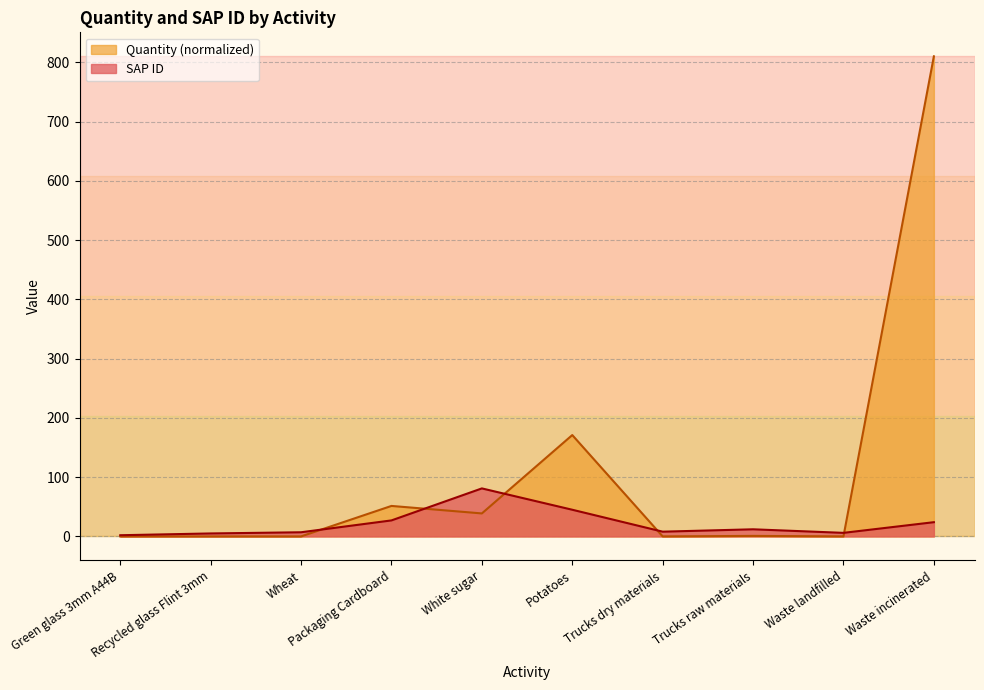

Count the number of data series in this chart.

2